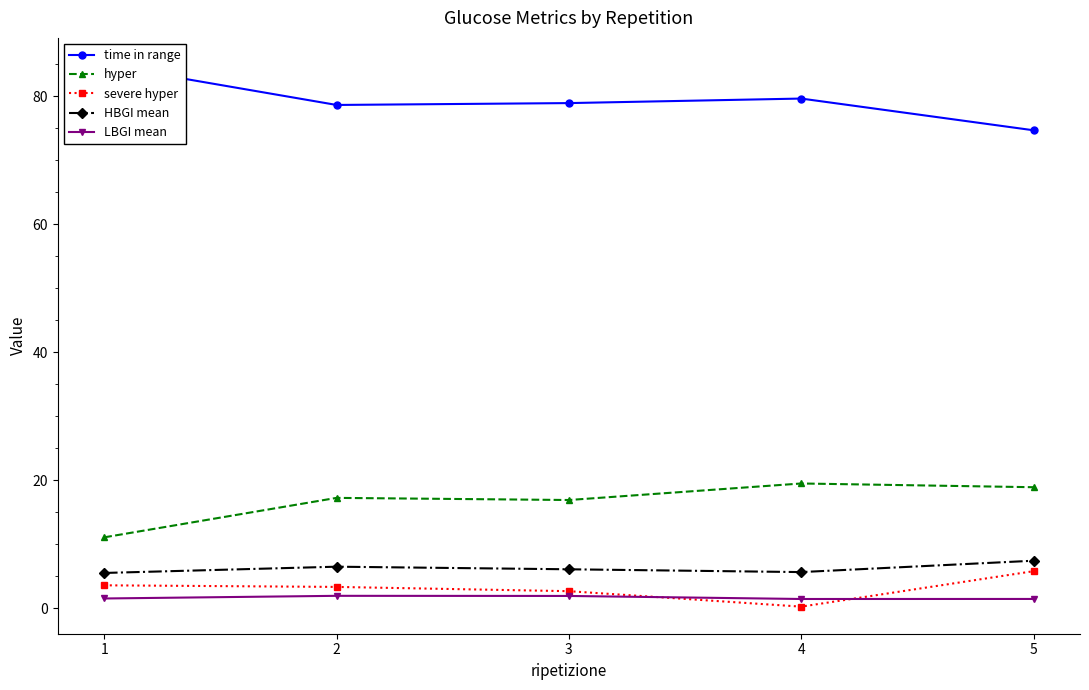

At which category does time in range reach its first local peak?

4